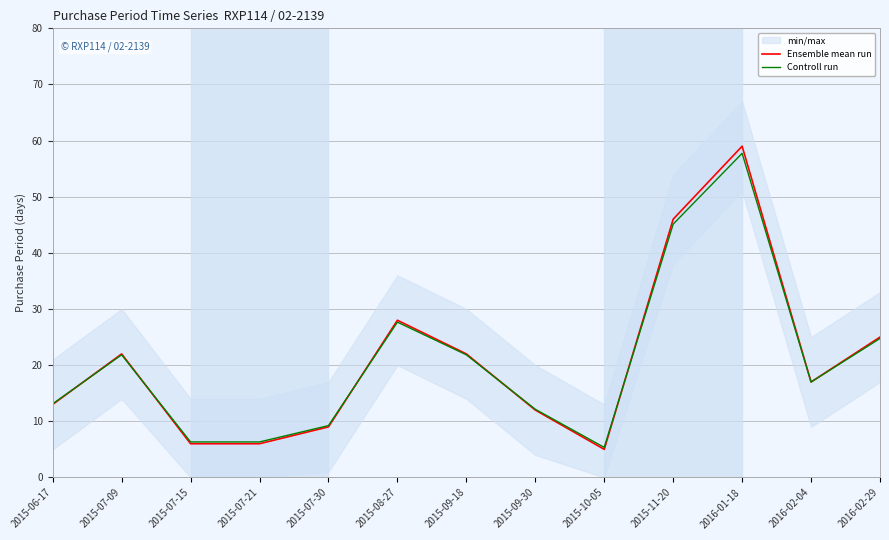

How many data points in Ensemble mean run are less than 17?

6